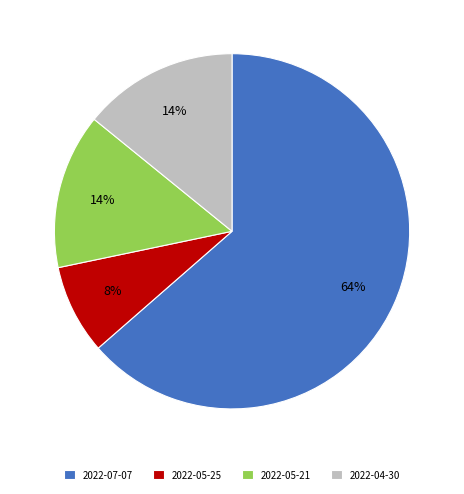

To the nearest percent, what percentage of the pie is 2022-05-25?

8%